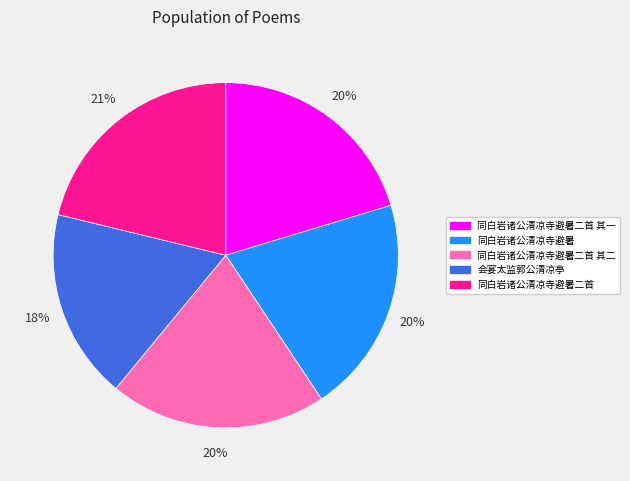

True or false: 同白岩诸公清凉寺避暑二首 其一 accounts for 26% of the total.

False